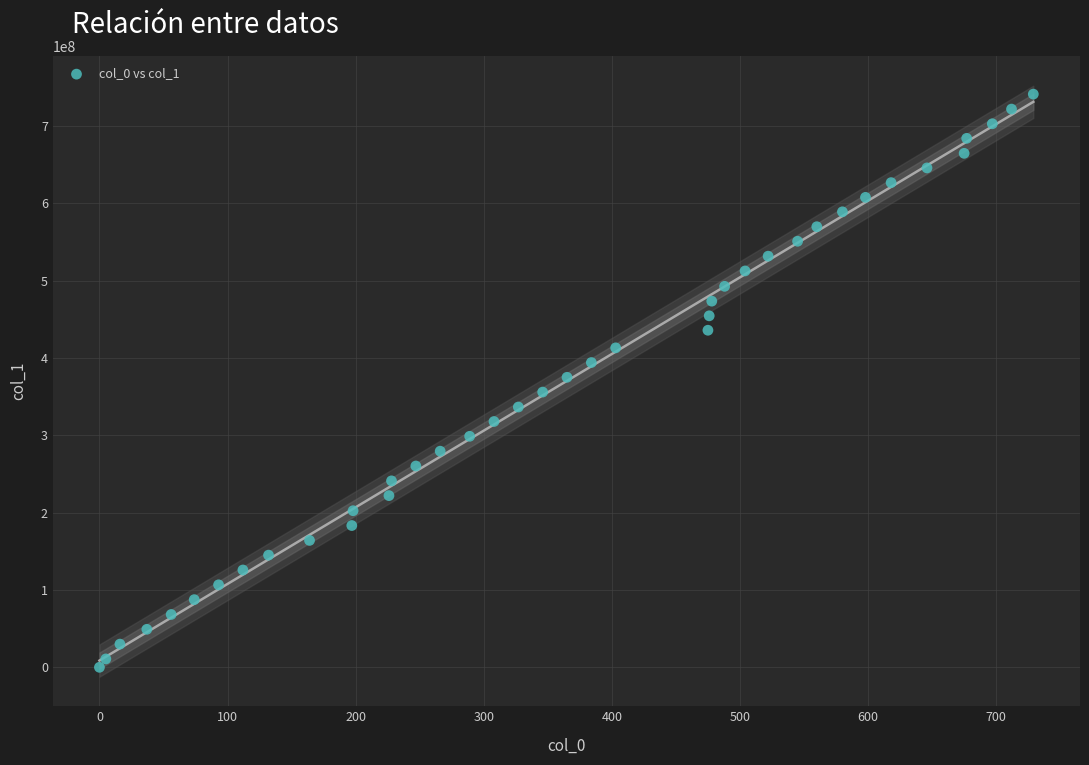

What is the range of Y values (max minus min)?

741427898